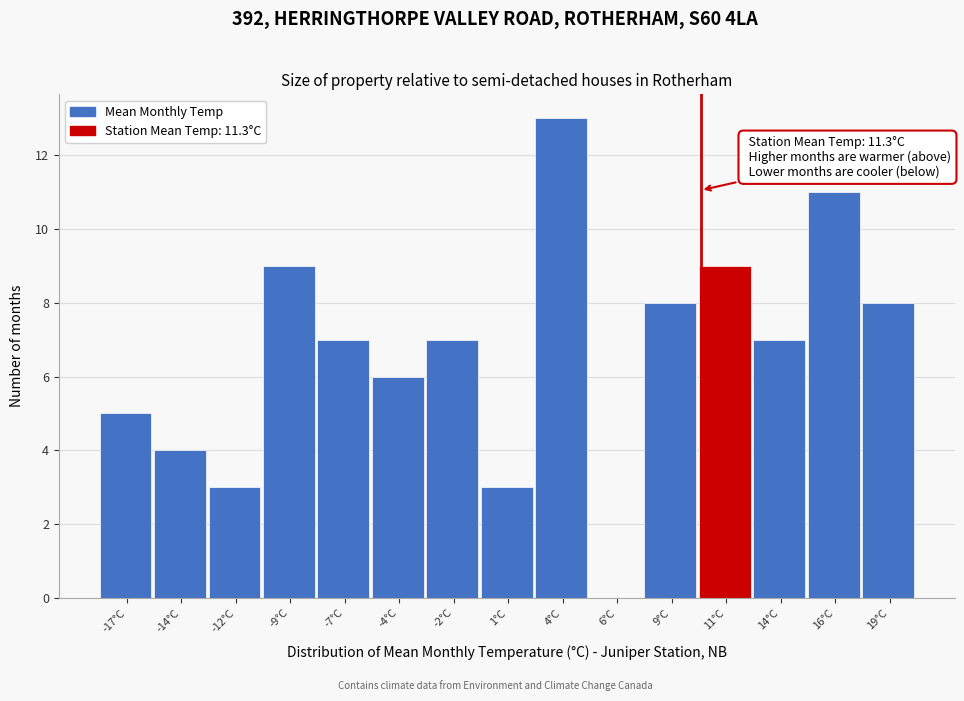

Reading left to right, list all the values displayed in this chart.

-17°C=5	-14°C=4	-12°C=3	-9°C=9	-7°C=7	-4°C=6	-2°C=7	1°C=3	4°C=13	6°C=0	9°C=8	11°C=9	14°C=7	16°C=11	19°C=8